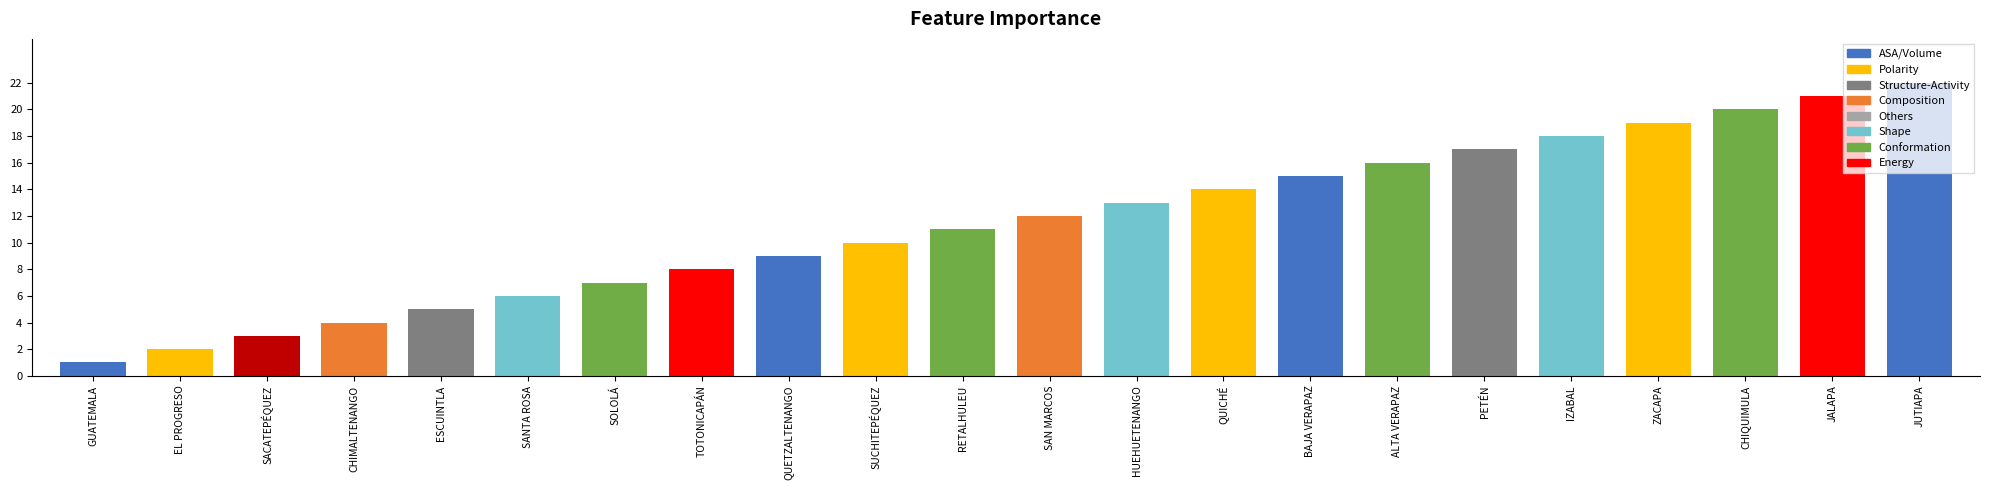

Reading right to left, list all the values displayed in this chart.

JUTIAPA=22	JALAPA=21	CHIQUIMULA=20	ZACAPA=19	IZABAL=18	PETÉN=17	ALTA VERAPAZ=16	BAJA VERAPAZ=15	QUICHÉ=14	HUEHUETENANGO=13	SAN MARCOS=12	RETALHULEU=11	SUCHITEPÉQUEZ=10	QUETZALTENANGO=9	TOTONICAPÁN=8	SOLOLÁ=7	SANTA ROSA=6	ESCUINTLA=5	CHIMALTENANGO=4	SACATEPÉQUEZ=3	EL PROGRESO=2	GUATEMALA=1